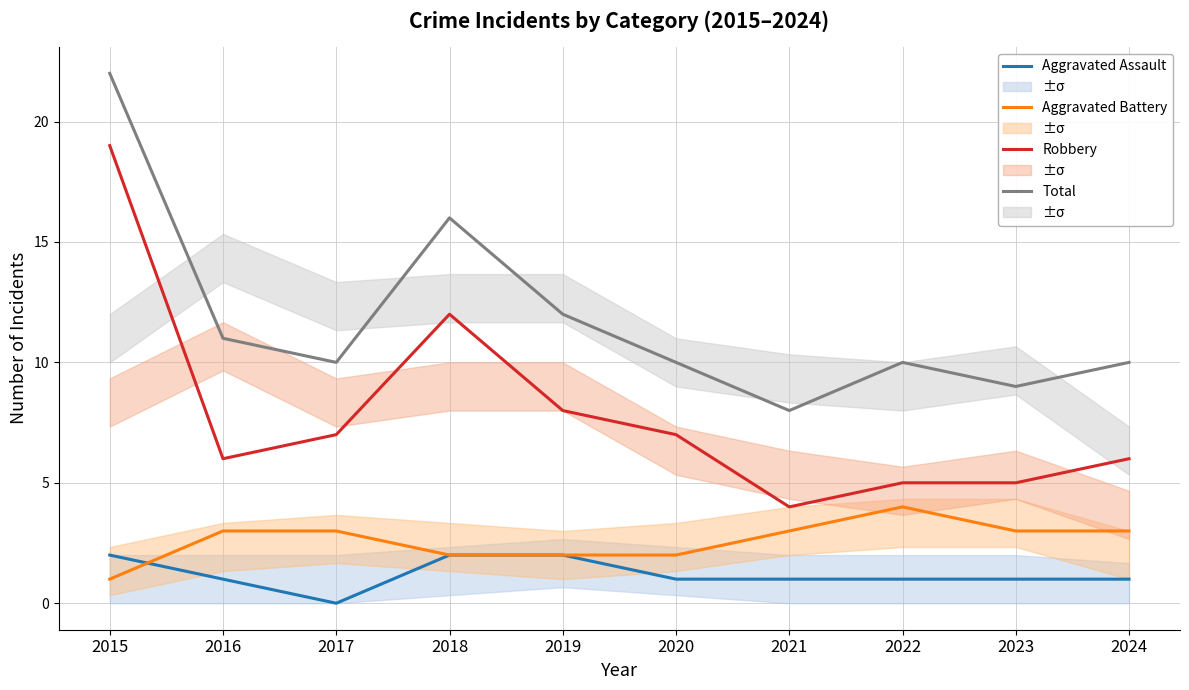

Is it true that Aggravated Battery equals 2 at 2021?

False